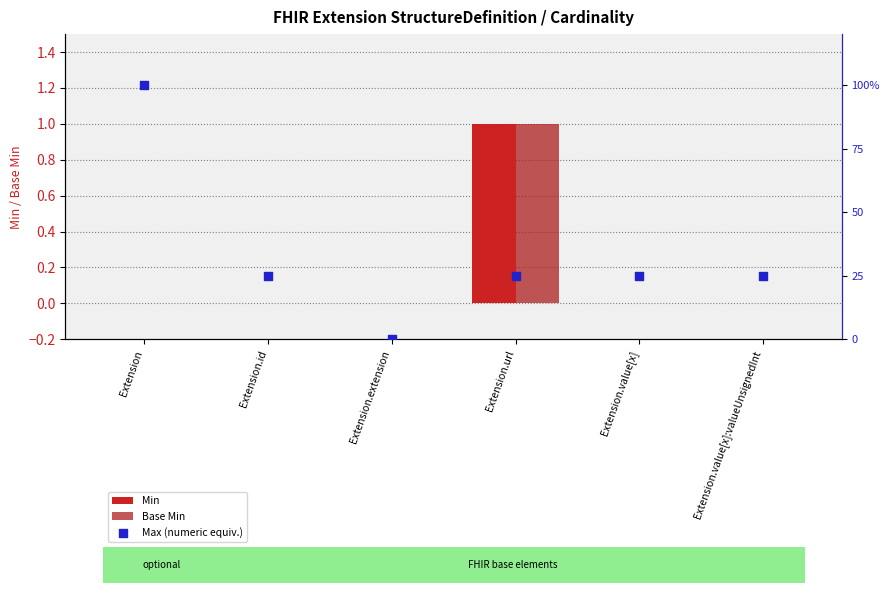

Which series contains the lowest Y value?

Min